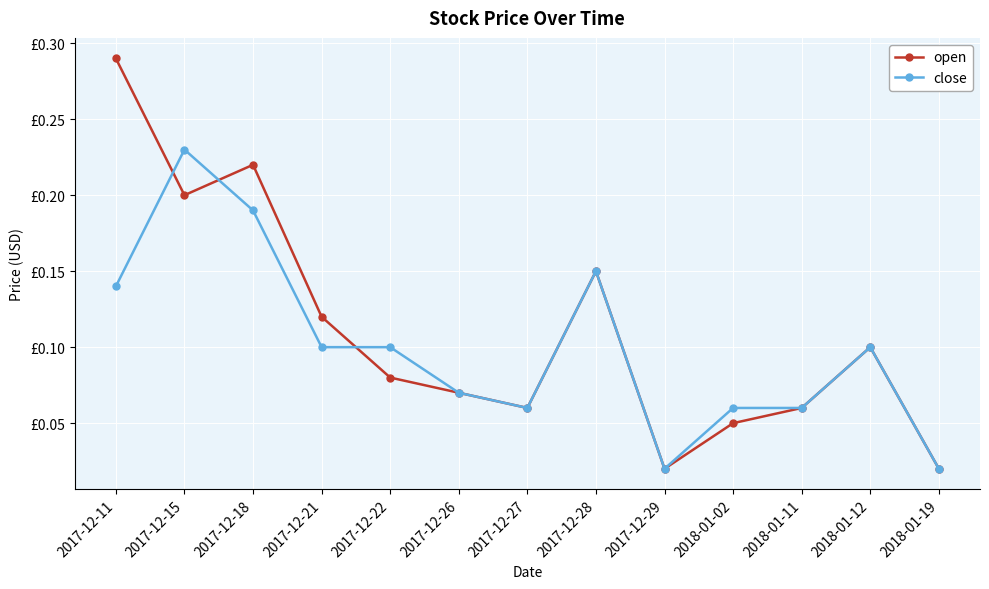

Does the chart display data point markers on the line(s)?

Yes